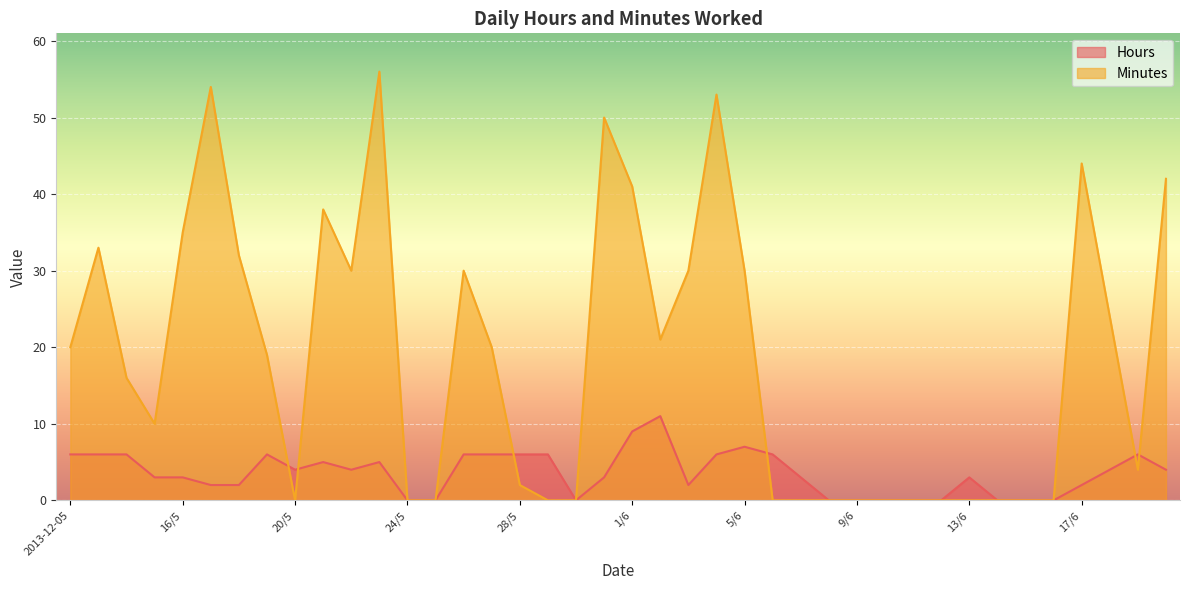

What is the label of the 11th point from the left?

22/5